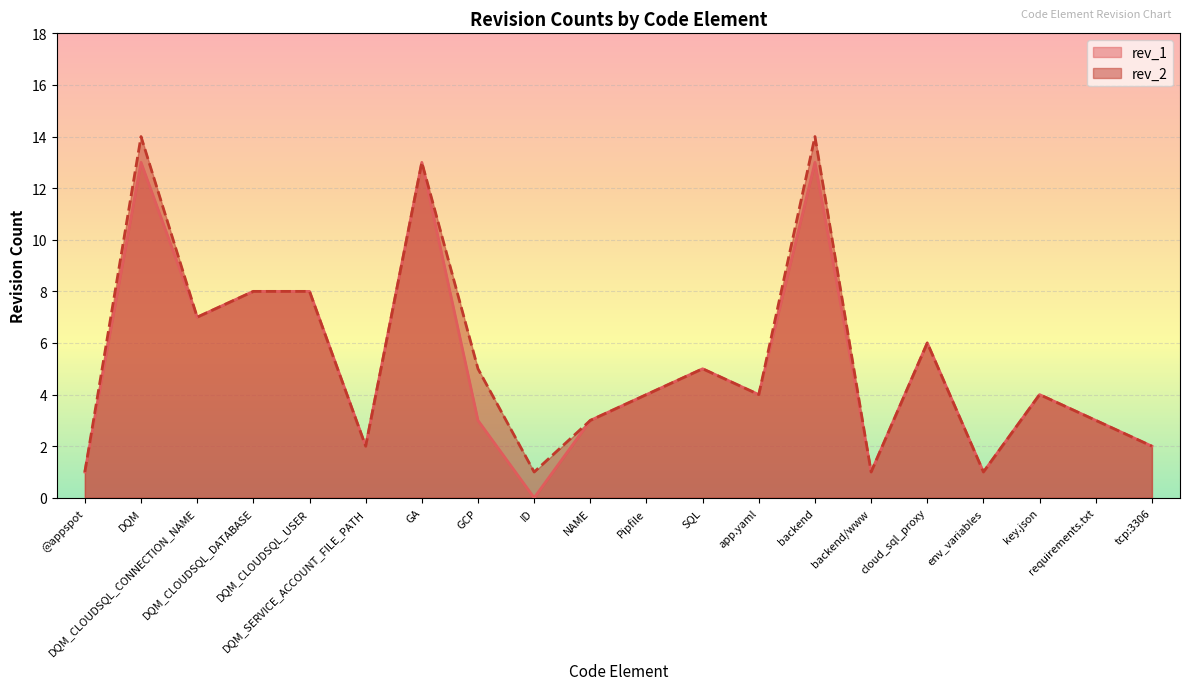

What is the value of the rev_2 point at the 16th from the left?

6